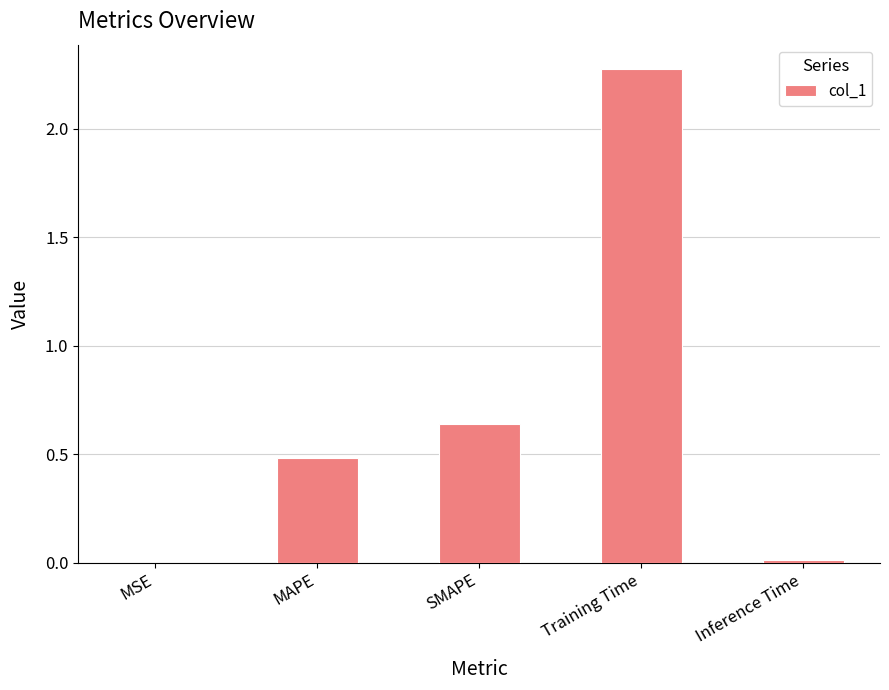

At which category does the chart reach its peak across all series?

Training Time